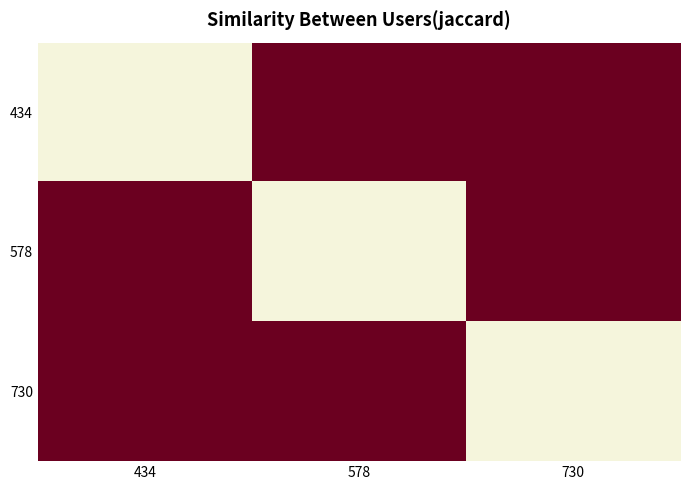

Which series has the widest spread of values?

434